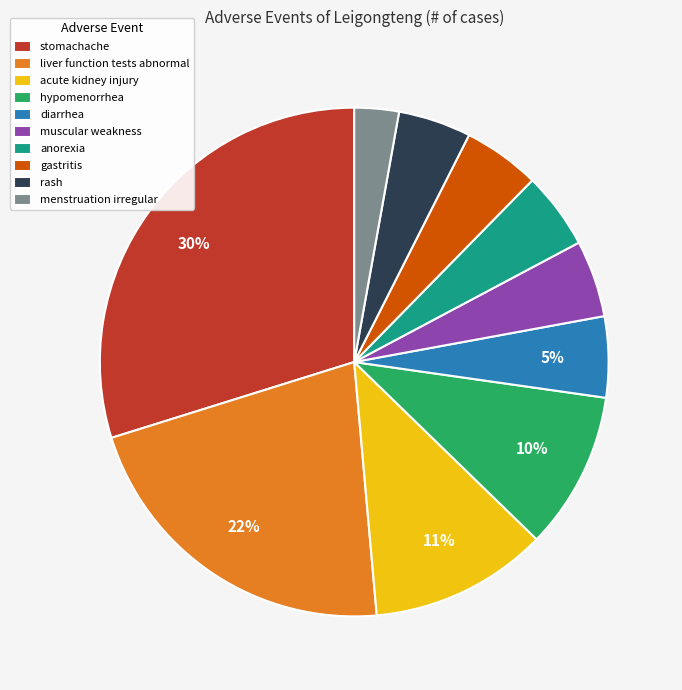

Which category has the smallest portion of the pie?

menstruation irregular